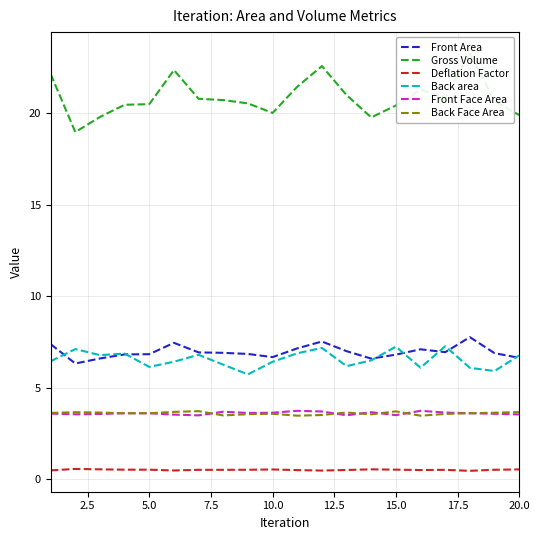

What is the highest value of the Back Face Area series?

3.7